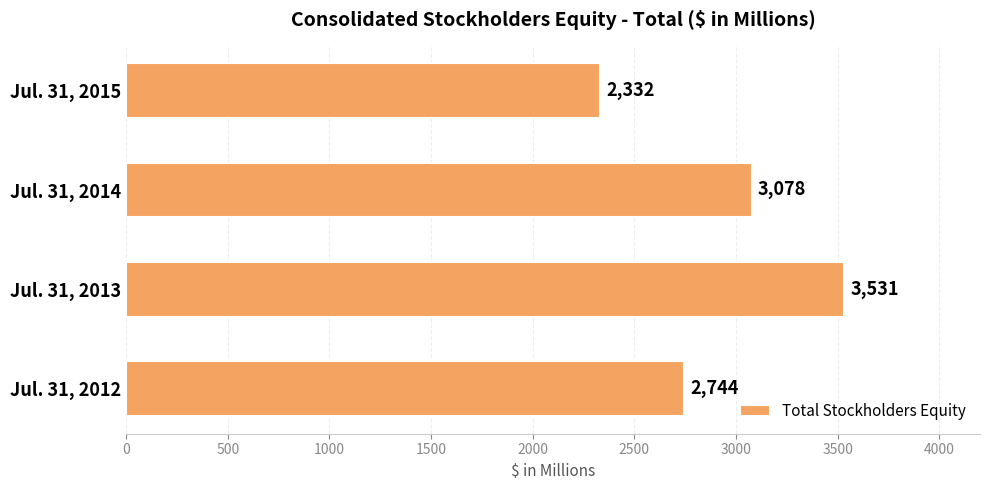

What is the ratio of the value at Jul. 31, 2015 to the value at Jul. 31, 2012?

0.8